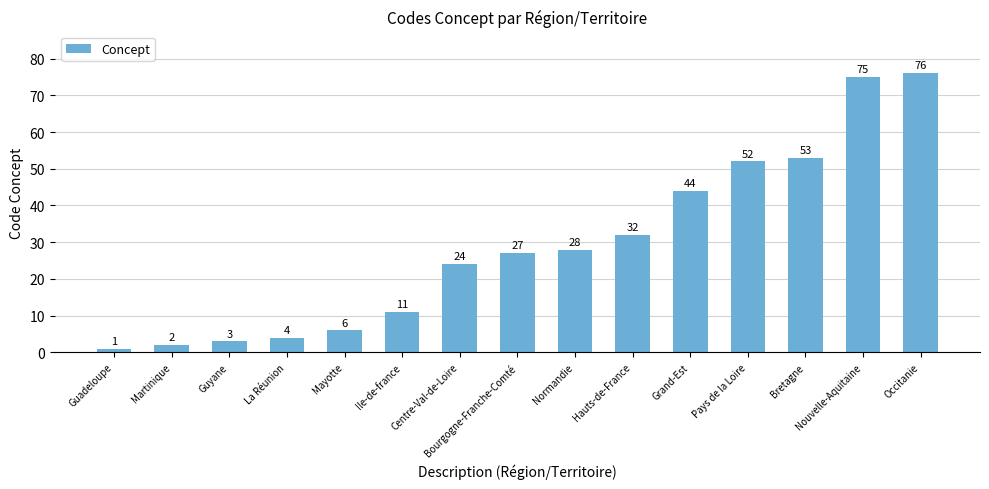

How many bars are there in total?

15